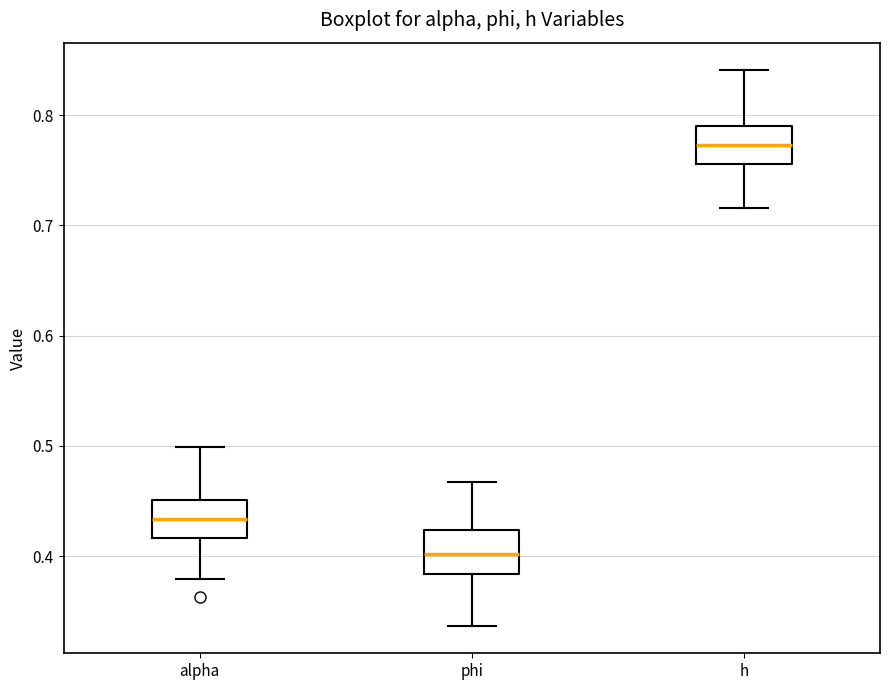

Where is the upper edge of the box for h on the y-axis? The values are not printed on the chart, so give them approximately, as read against the axis.

0.79